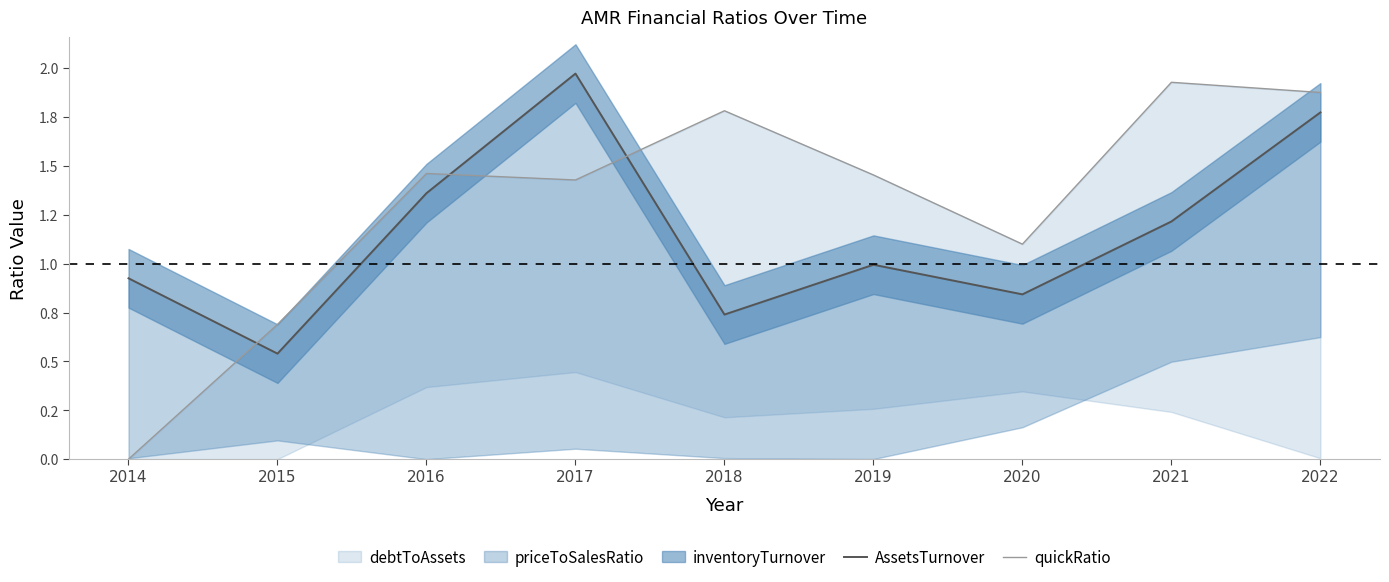

Reading left to right, extract all data points from this chart.

AssetsTurnover: 0.9	0.5	1.4	2.0	0.7	1.0	0.8	1.2	1.8
quickRatio: 0.0	0.7	1.5	1.4	1.8	1.5	1.1	1.9	1.9